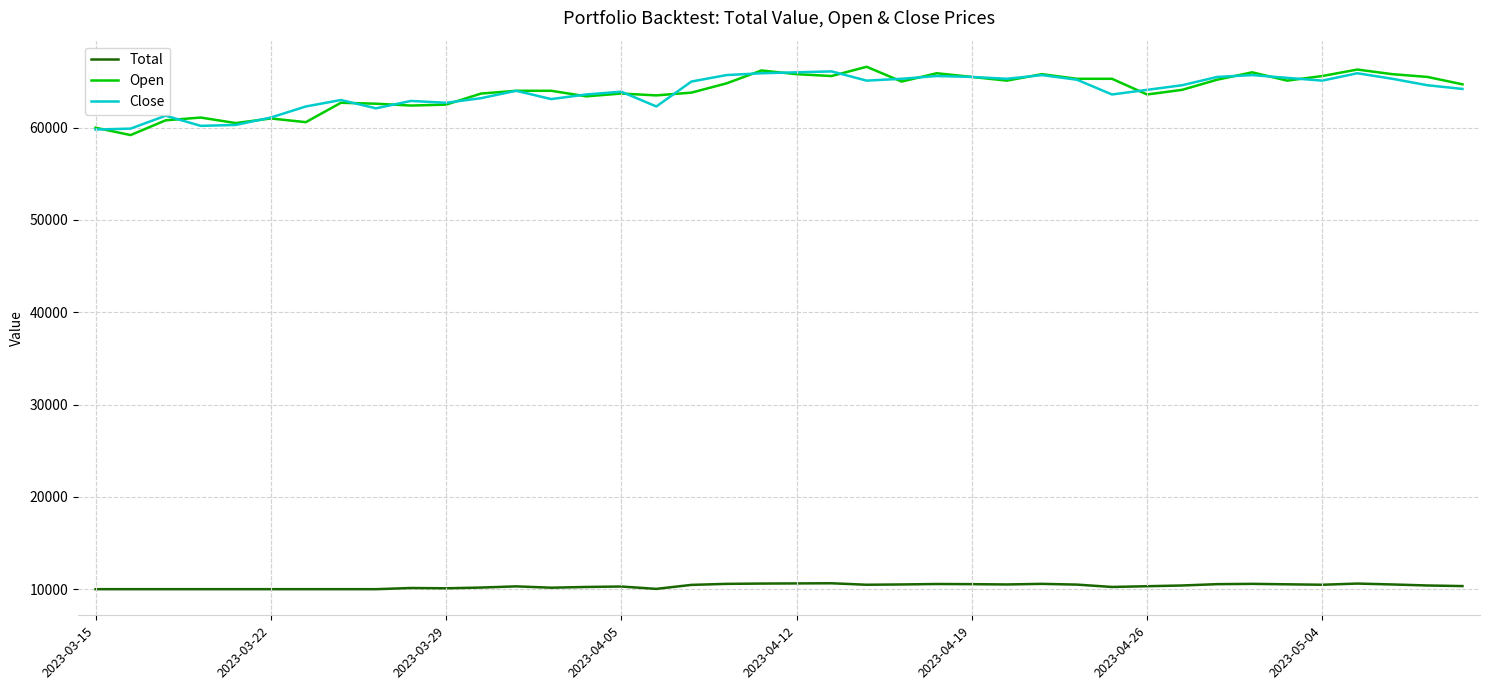

What is the difference between the second highest and minimum values in the Close series?

6200.0